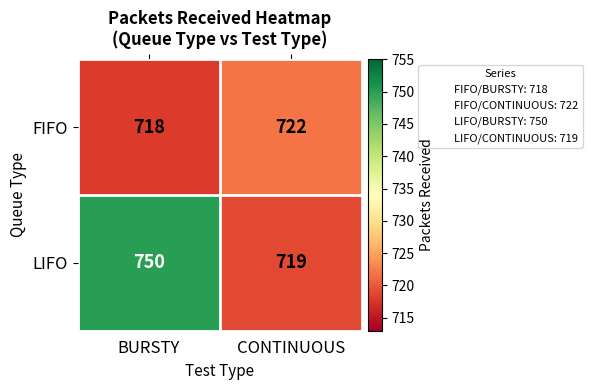

The FIFO series shows 722 at CONTINUOUS. True or false?

True